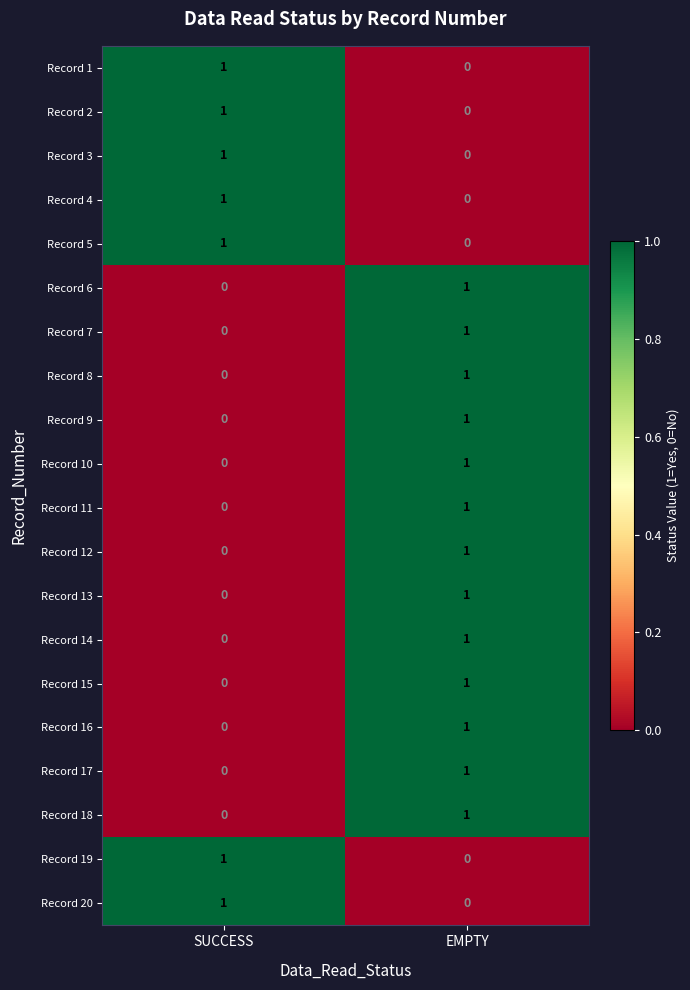

What is the total value across all series at SUCCESS?

7